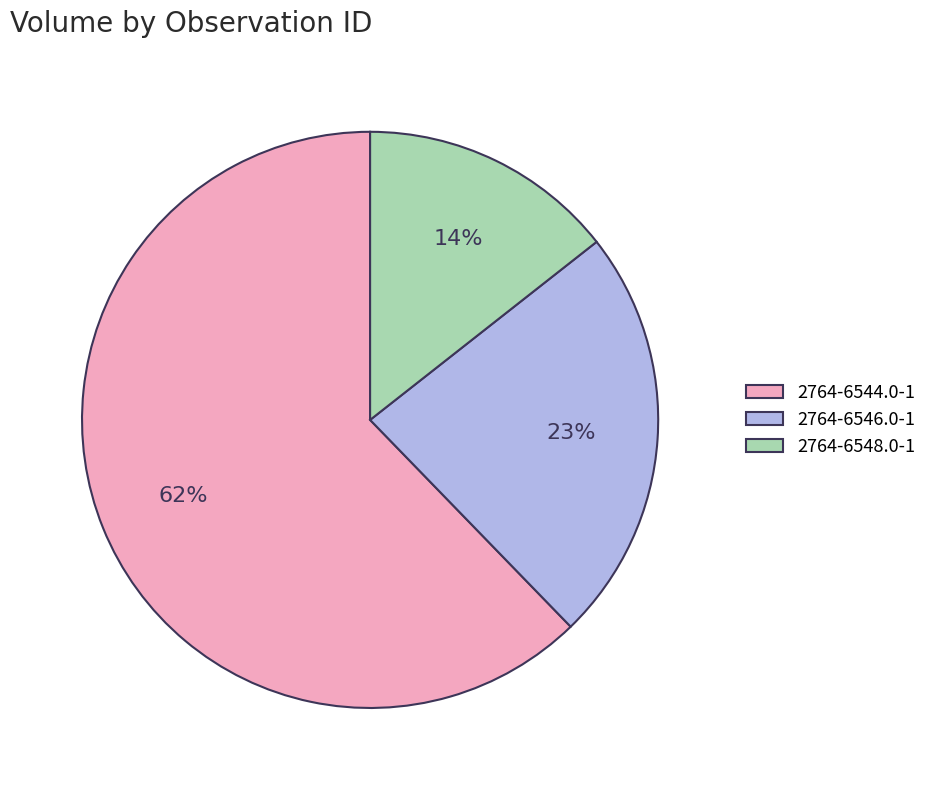

Does any single category account for the majority?

Yes